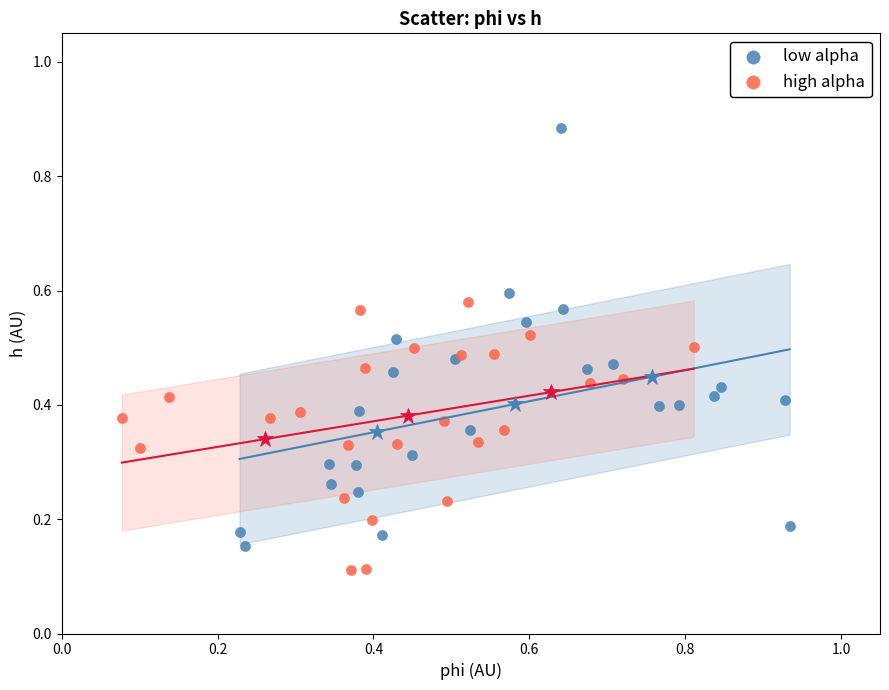

Which series reaches the maximum Y coordinate?

low alpha